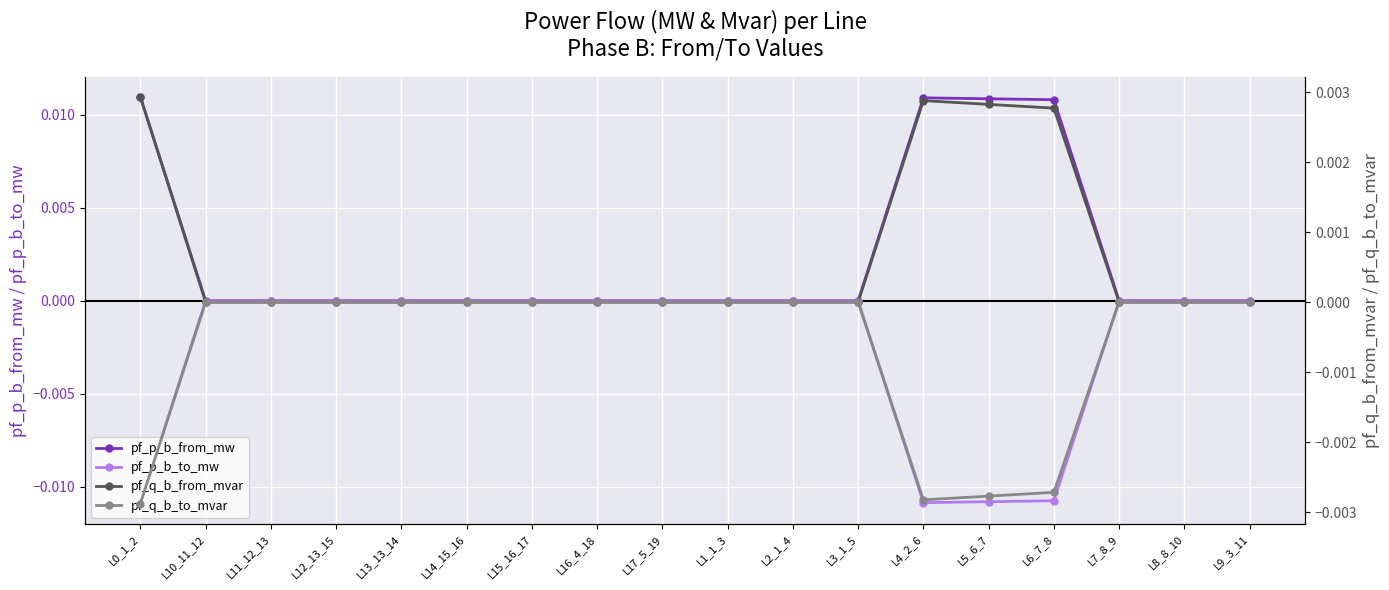

How many categories are shown in the chart?

18